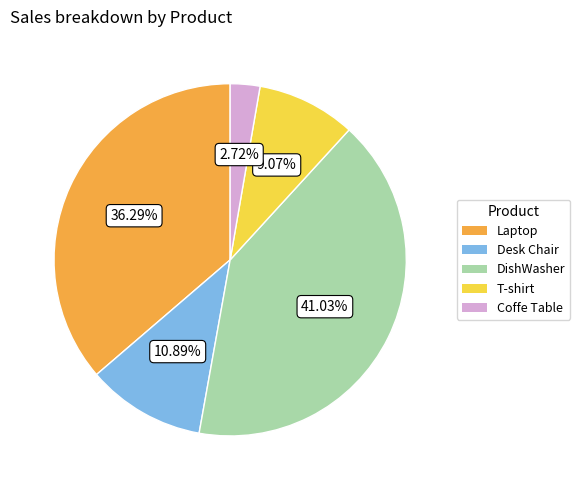

To the nearest percent, what portion does T-shirt represent?

9%